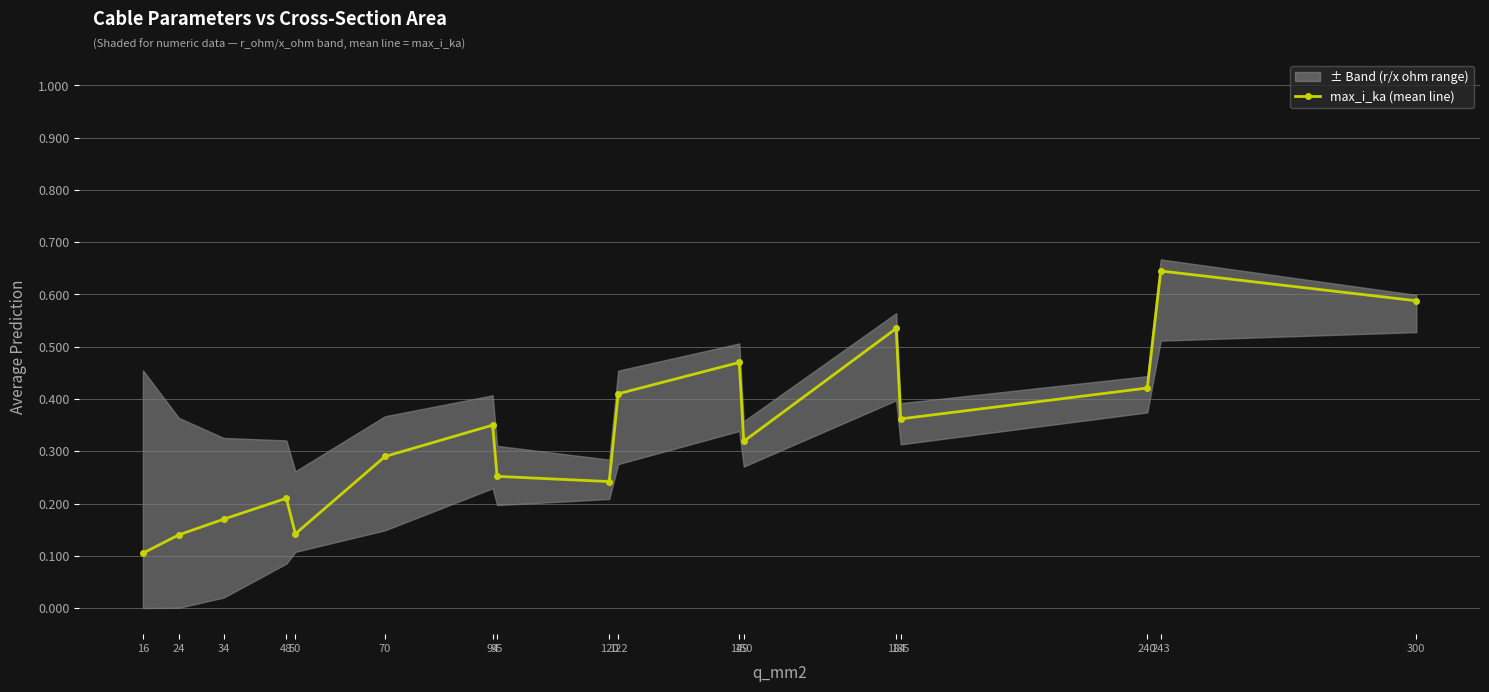

Reading left to right, list all the values displayed in this chart.

16=0.1	24=0.1	34=0.2	48=0.2	50=0.1	70=0.3	94=0.3	95=0.3	120=0.2	122=0.4	149=0.5	150=0.3	184=0.5	185=0.4	240=0.4	243=0.6	300=0.6